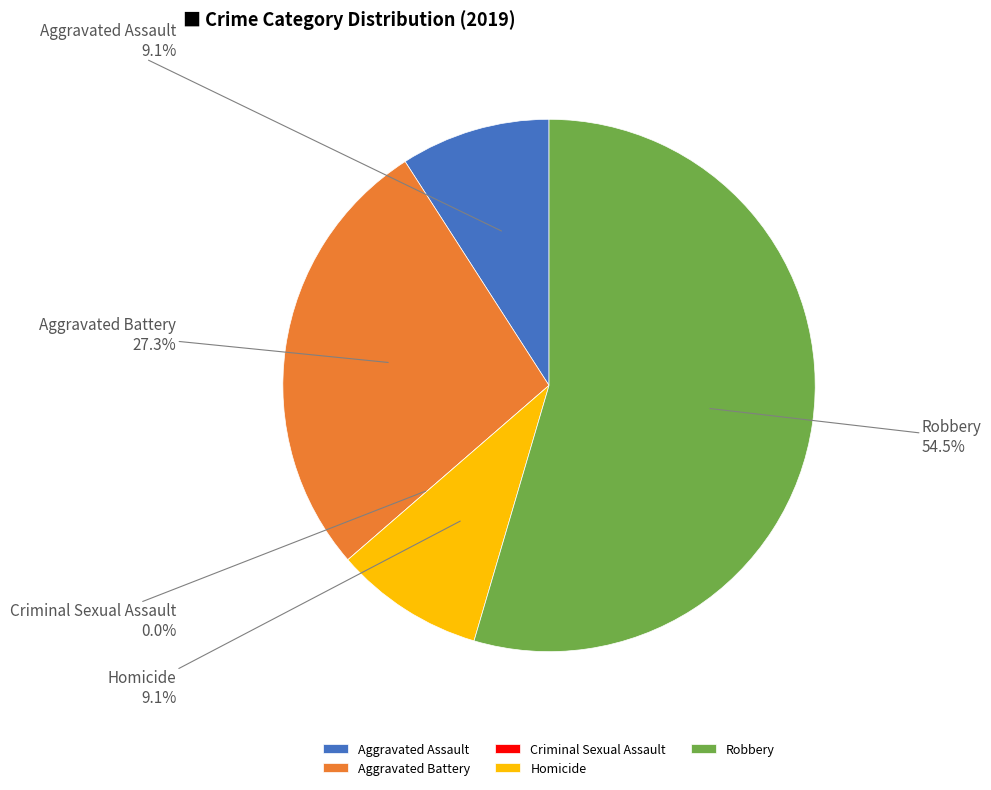

Which has a higher value, Aggravated Battery or Homicide?

Aggravated Battery